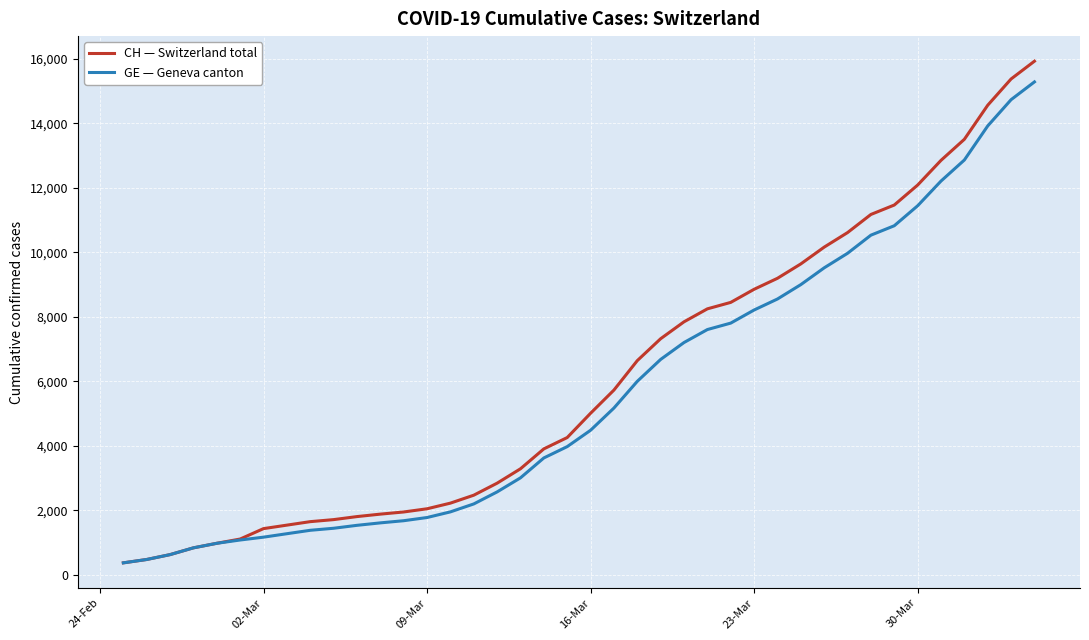

Which series has the widest spread of values?

CH — Switzerland total